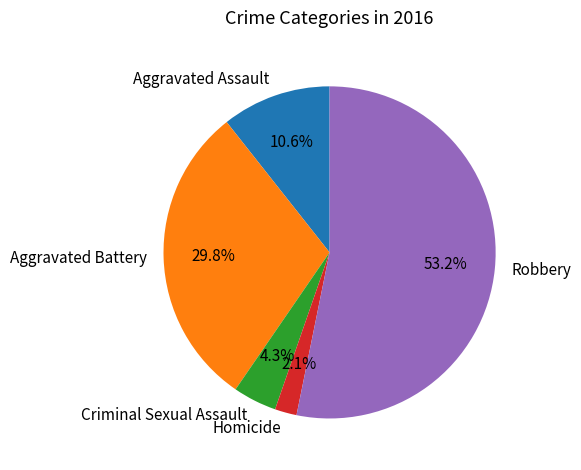

To the nearest percent, what percentage of the pie is Aggravated Assault?

11%